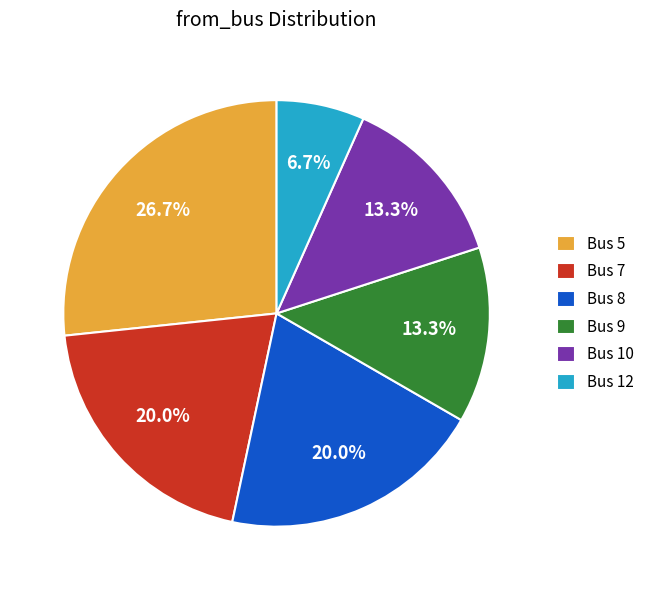

Approximately how many times larger is the value at Bus 7 compared to Bus 10?

1.5